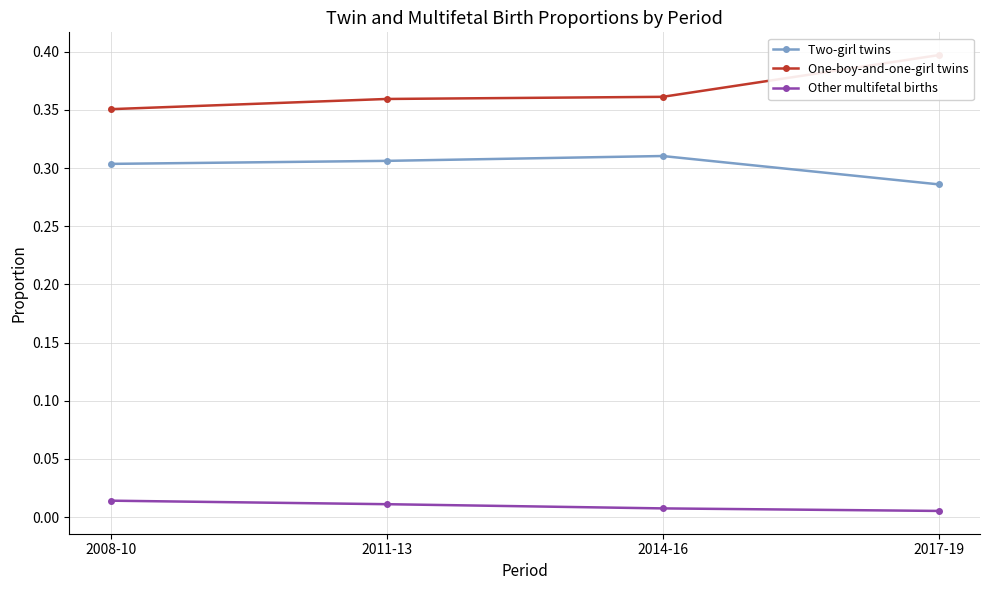

List the labels in order of Other multifetal births value, largest first.

2008-10, 2011-13, 2014-16, 2017-19